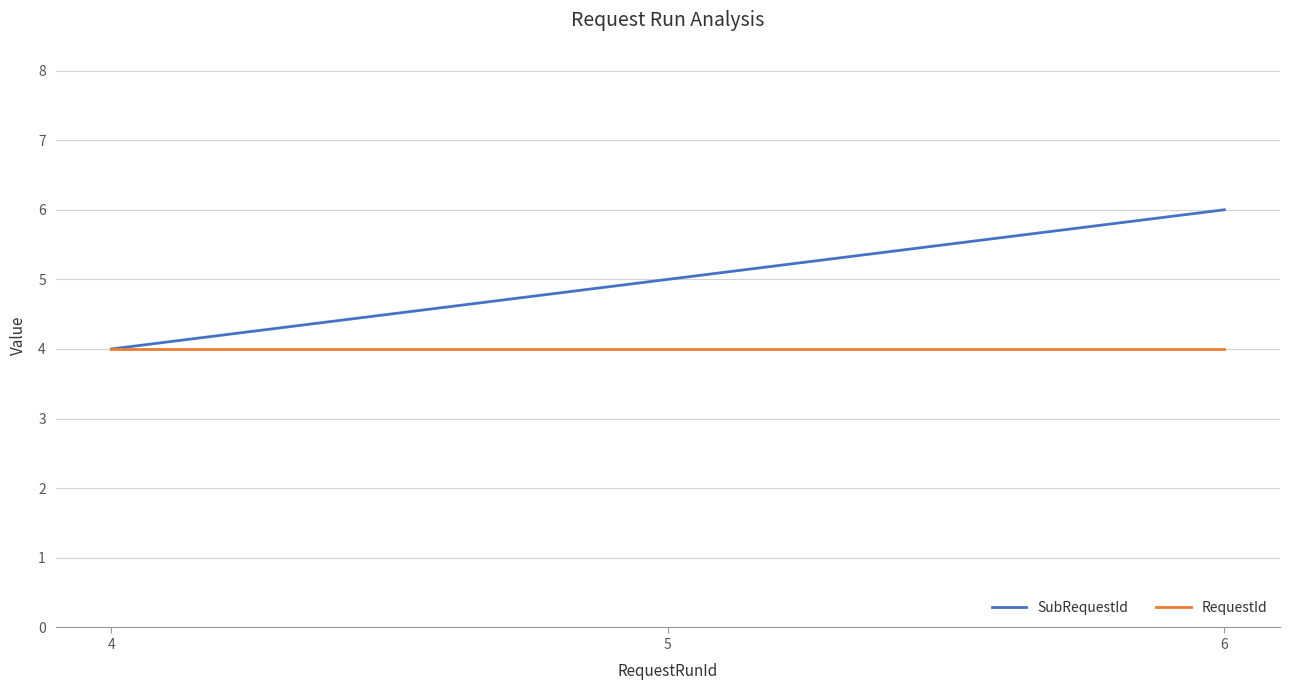

Between 4 and 5, which series saw the biggest shift?

SubRequestId